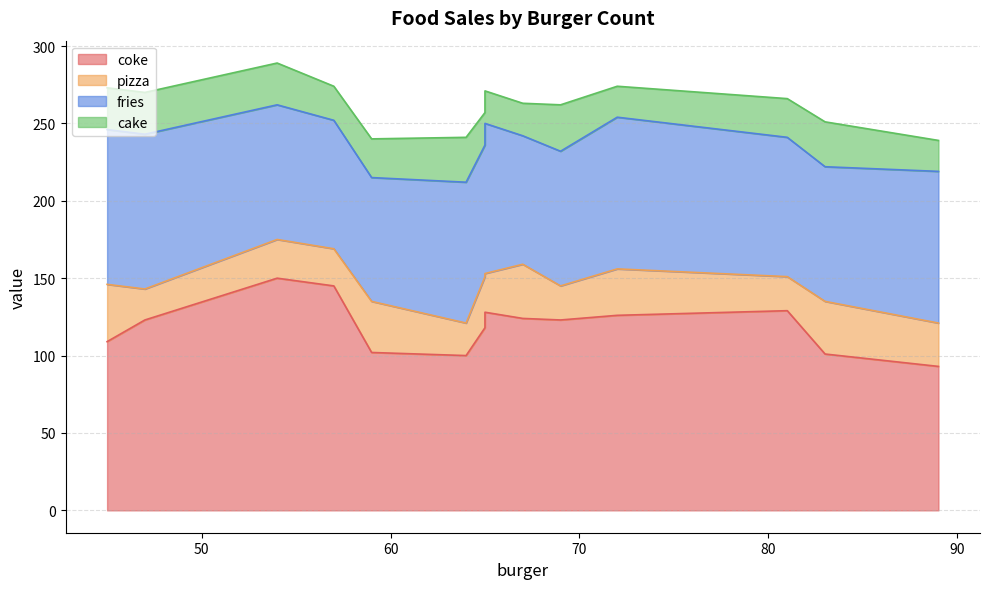

The value of fries at 13 is 134. True or false?

False